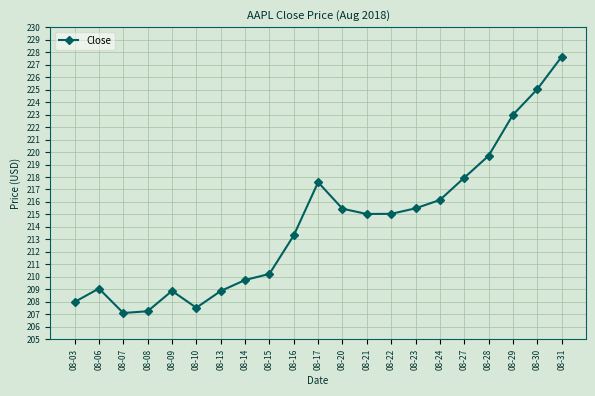

True or false: the data has more than 1 interior local peaks.

True